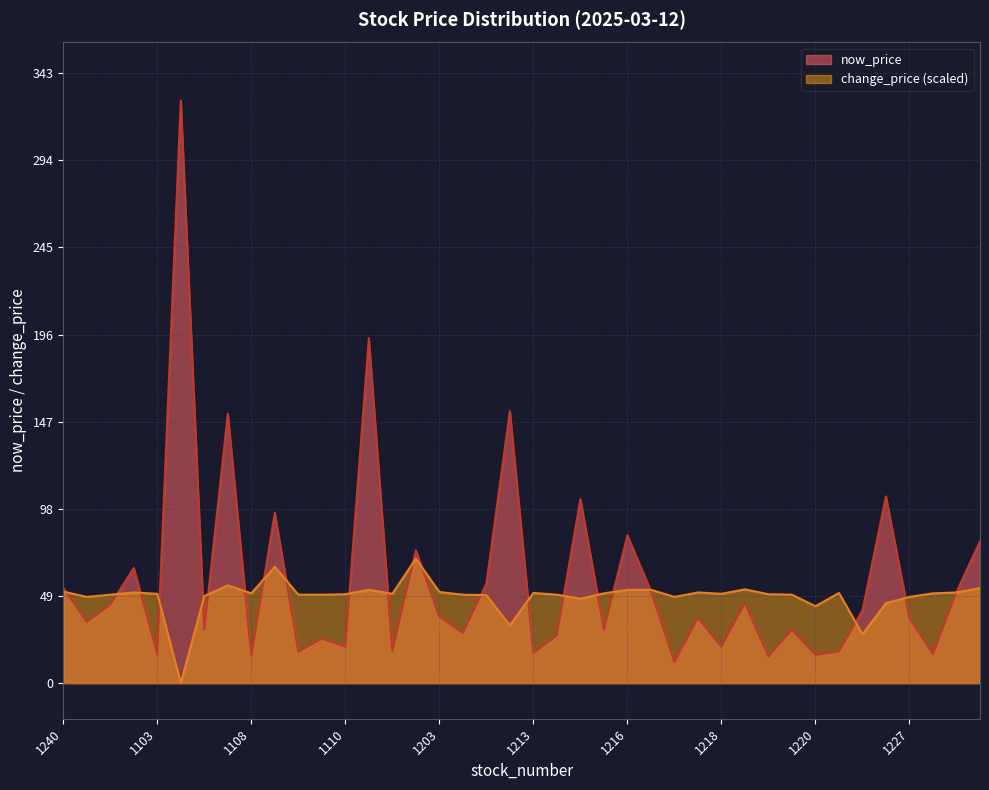

What is the sum of the change_price values at 1569 and 1593?

121.0